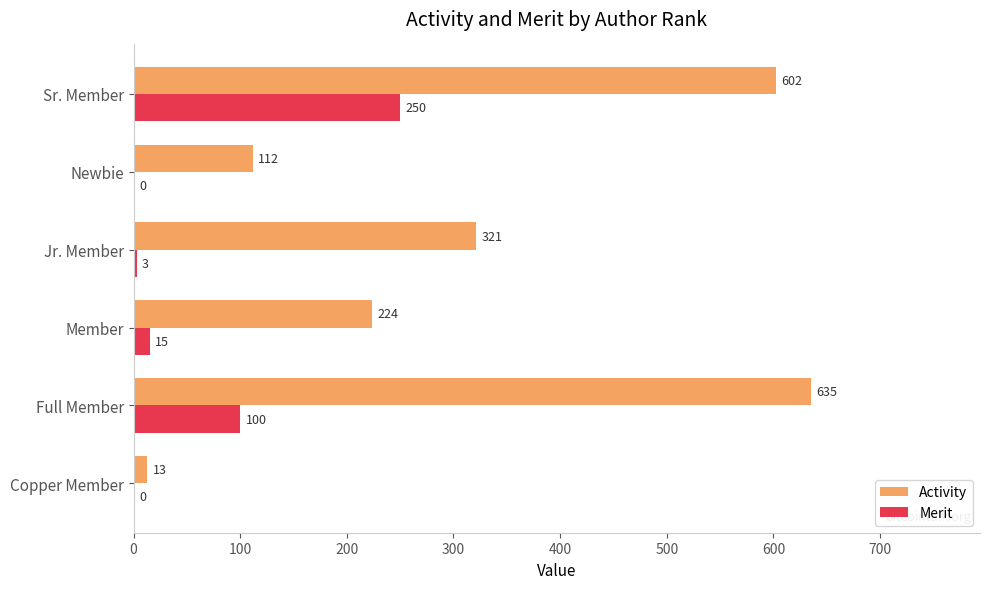

The Merit series shows 100 at Full Member. True or false?

True